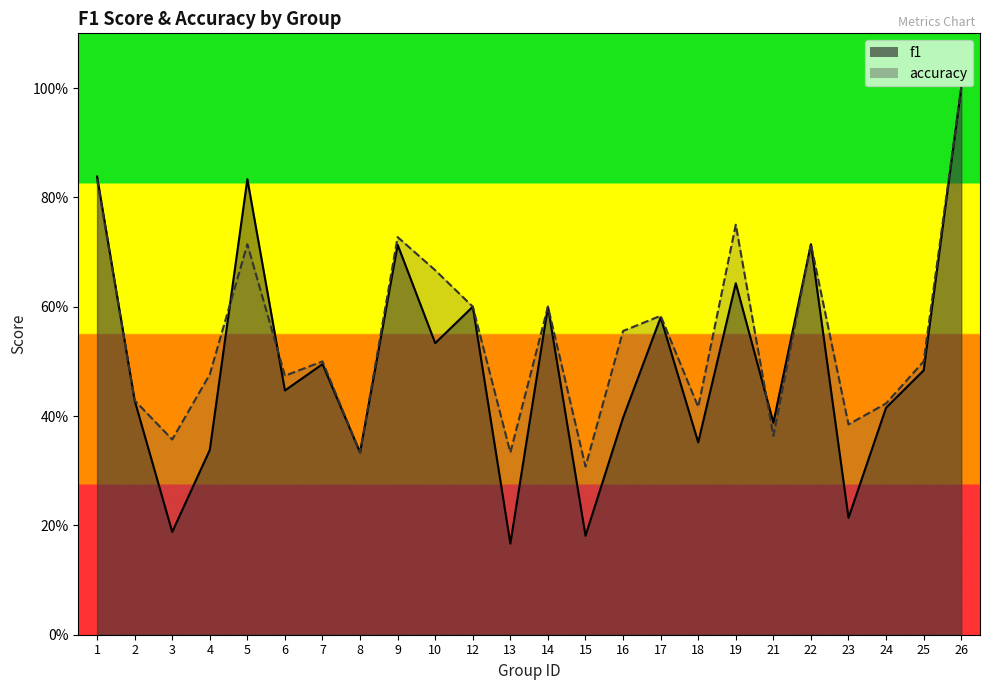

True or false: accuracy has more than 2 points higher than both neighbors.

True